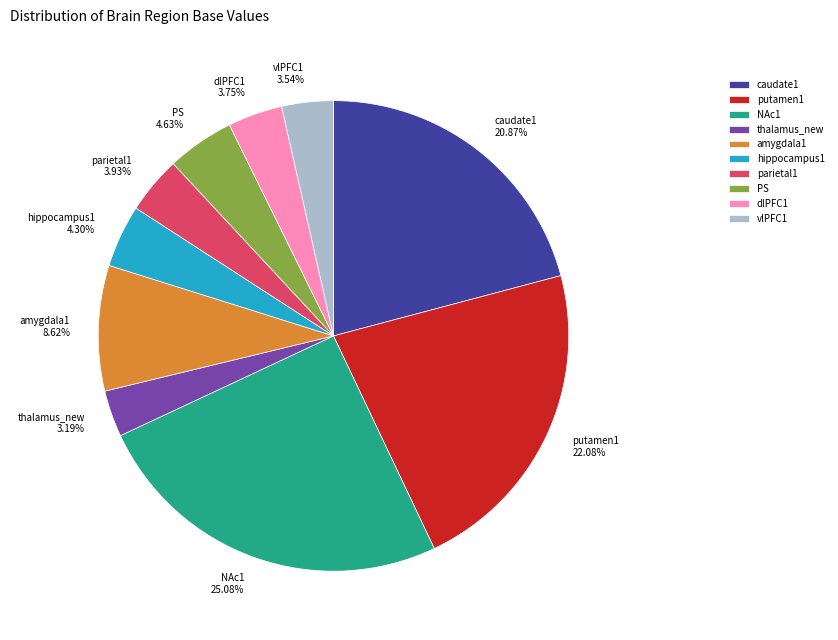

How many segments does this pie chart have?

10